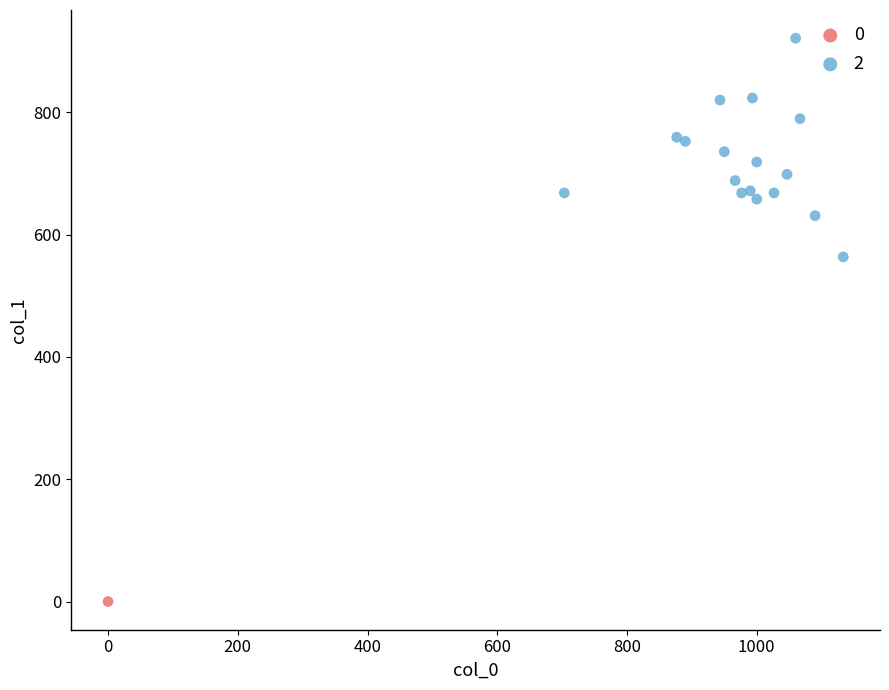

What are all the series names shown in the legend?

0, 2